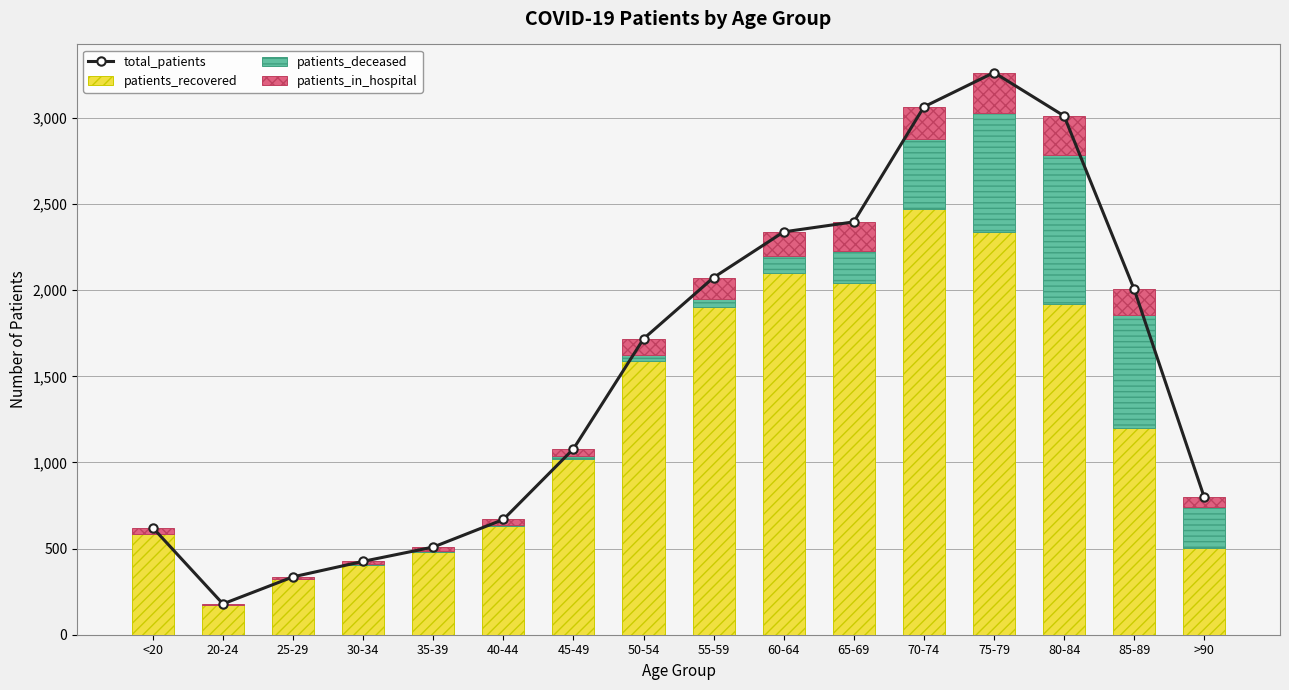

Is the value of total_patients at 30-34 greater than the value of patients_deceased at 25-29?

Yes